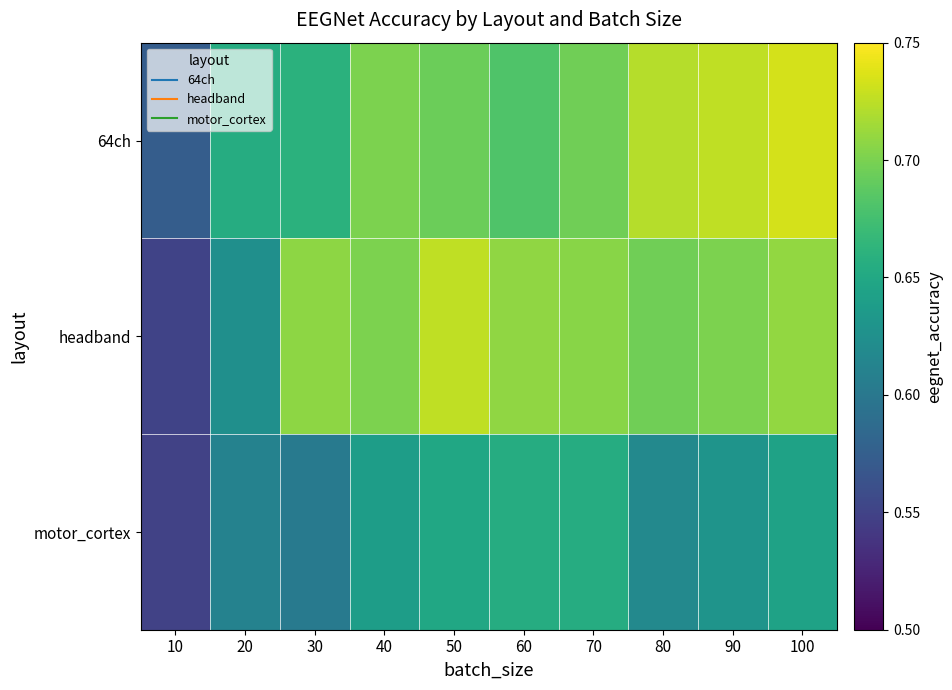

Which series has the largest range (max minus min)?

headband